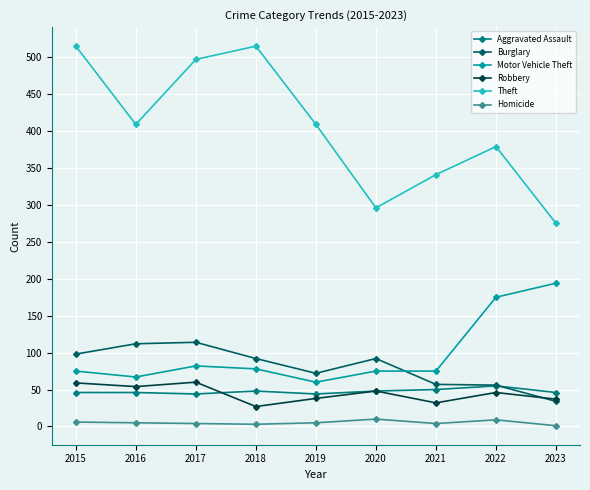

True or false: Aggravated Assault and Motor Vehicle Theft intersect in this chart.

False